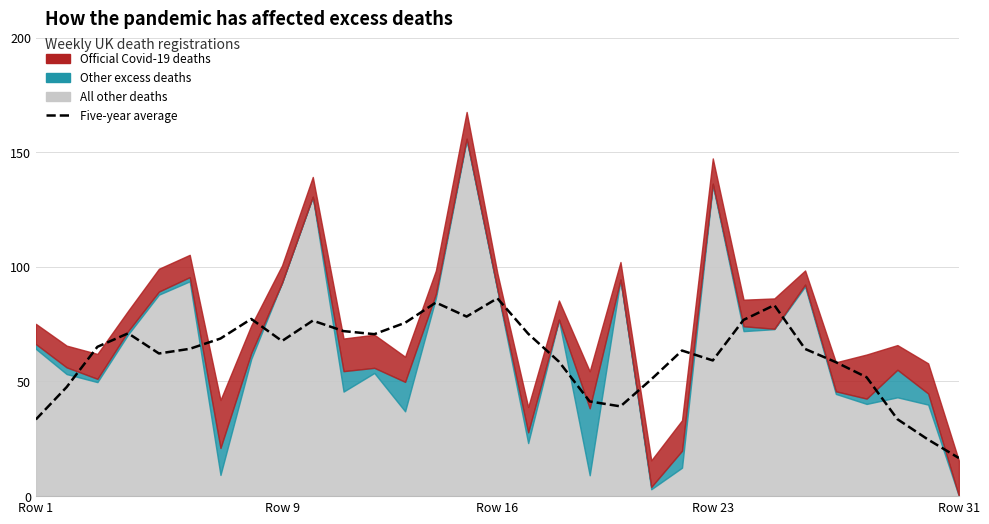

How many values are below 64?

14